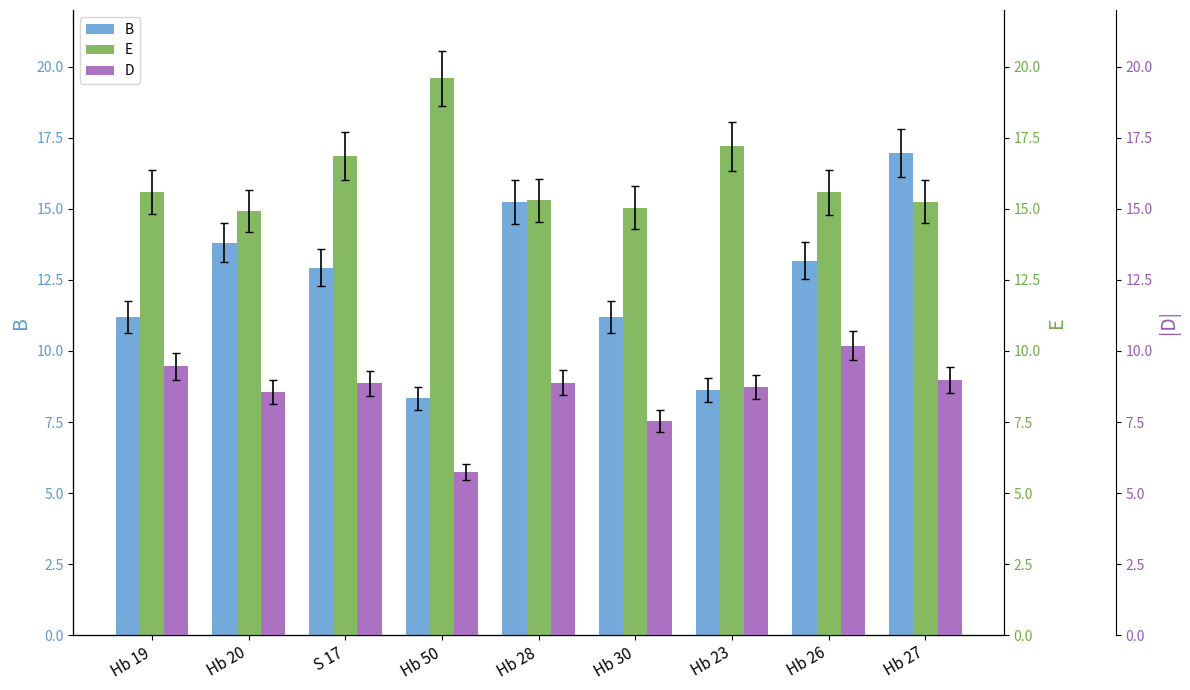

What is the difference between the second highest and second lowest values in the D series?

1.9